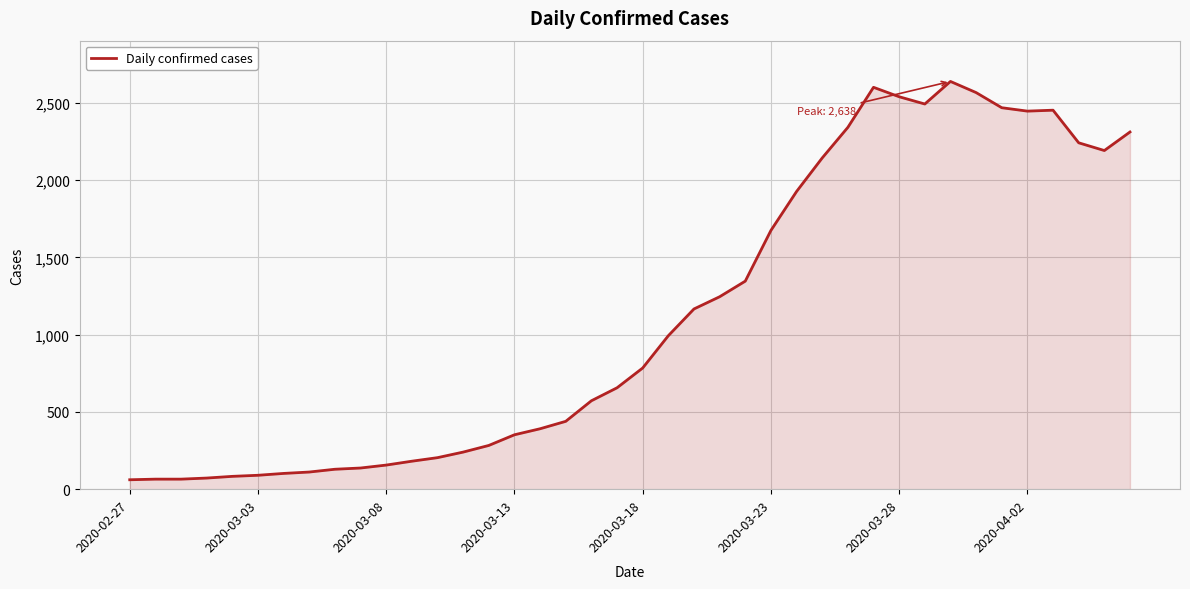

Does the chart have visible grid lines?

Yes